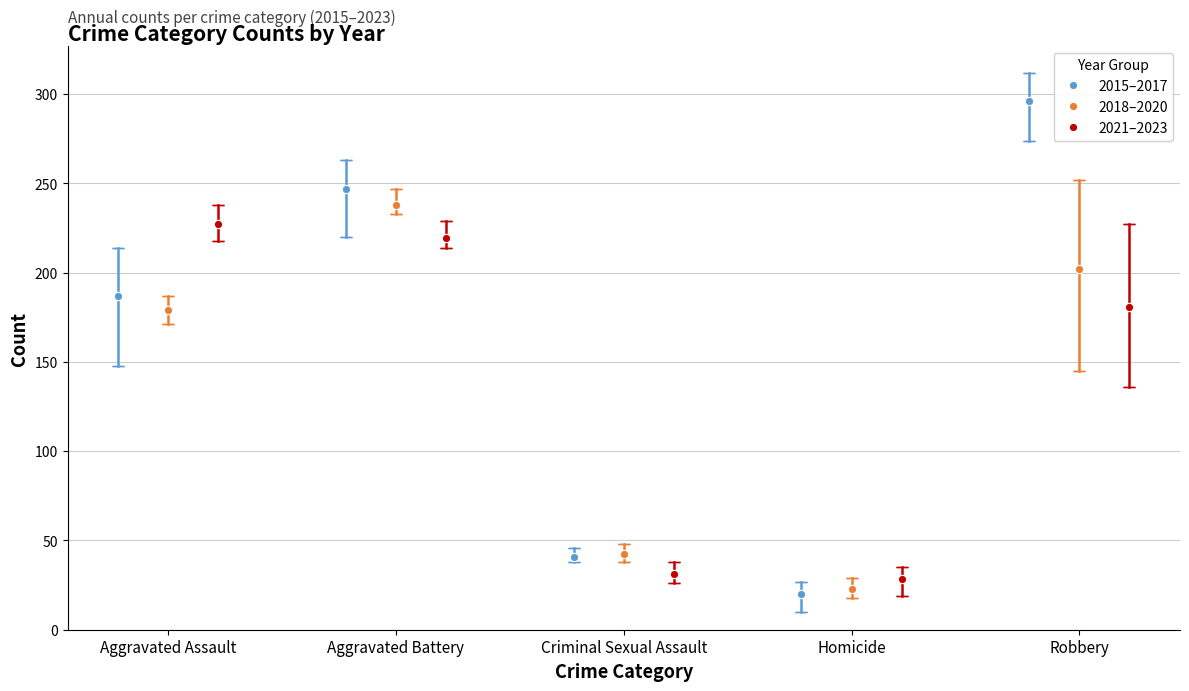

Reading right to left, extract all data points from this chart.

2015–2017: 296.0	20.0	41.0	246.7	186.7
2018–2020: 202.0	22.7	42.7	238.0	179.3
2021–2023: 181.0	28.3	31.3	219.7	227.0